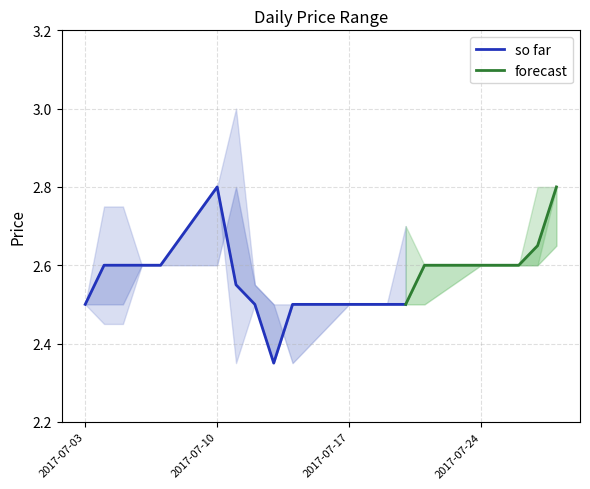

How many interior local valleys does the Previous Day Closing Price series have?

1